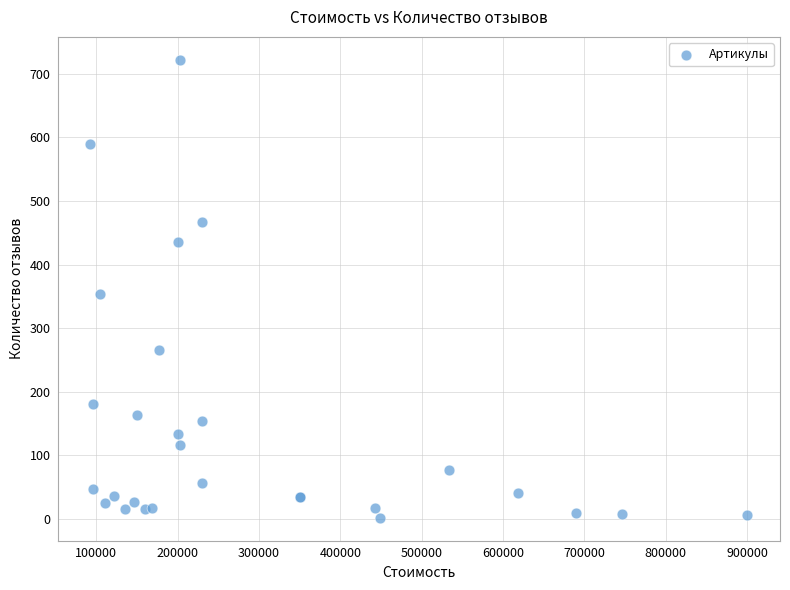

What Y value in the scatter plot is closest to 362?

353